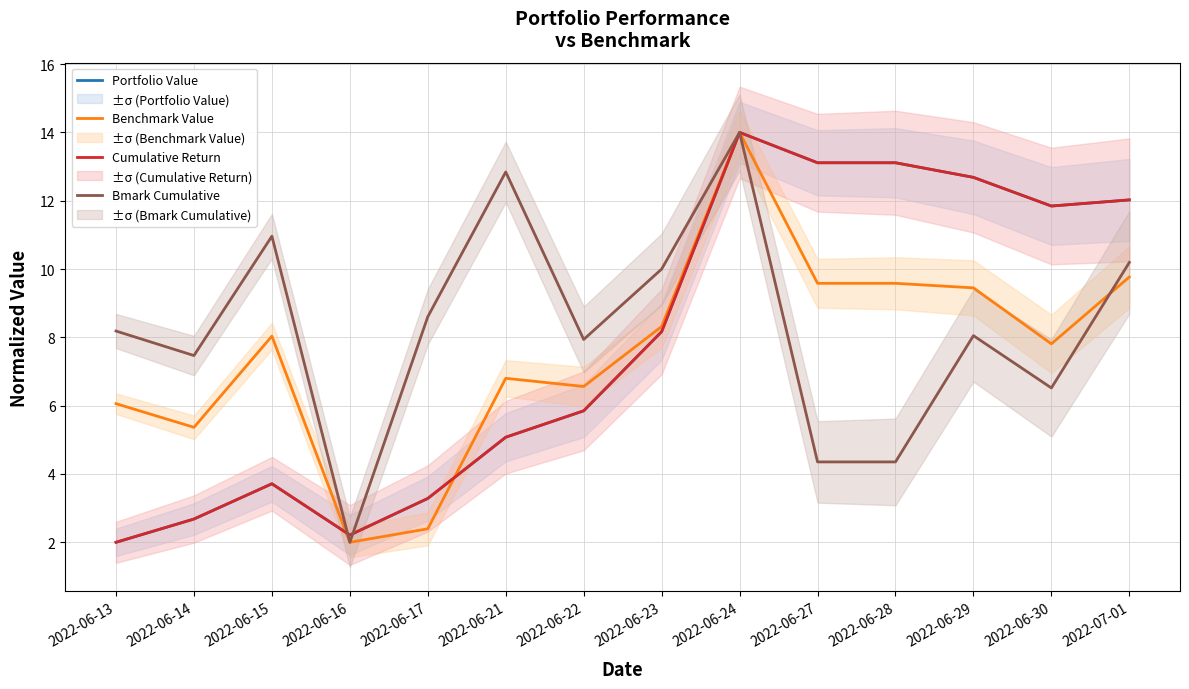

What is the difference between the maximum and minimum values in the Cumulative Return series?

12.0